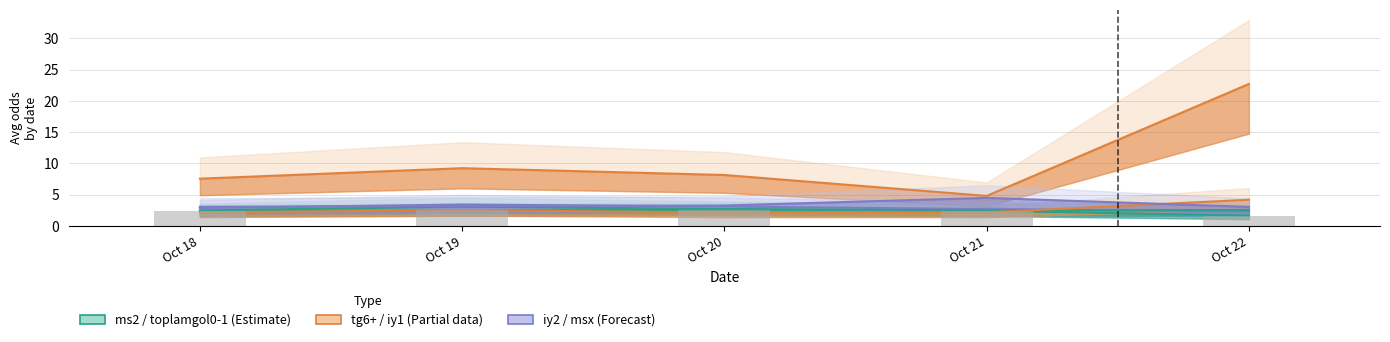

Rank the categories by msx value from lowest to highest.

Oct 22, Oct 18, Oct 19, Oct 20, Oct 21